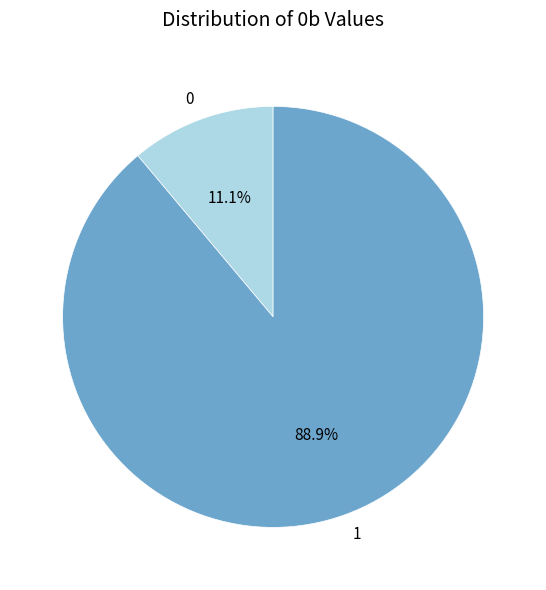

Approximately how many times larger is the value at 1 compared to 0?

8.0